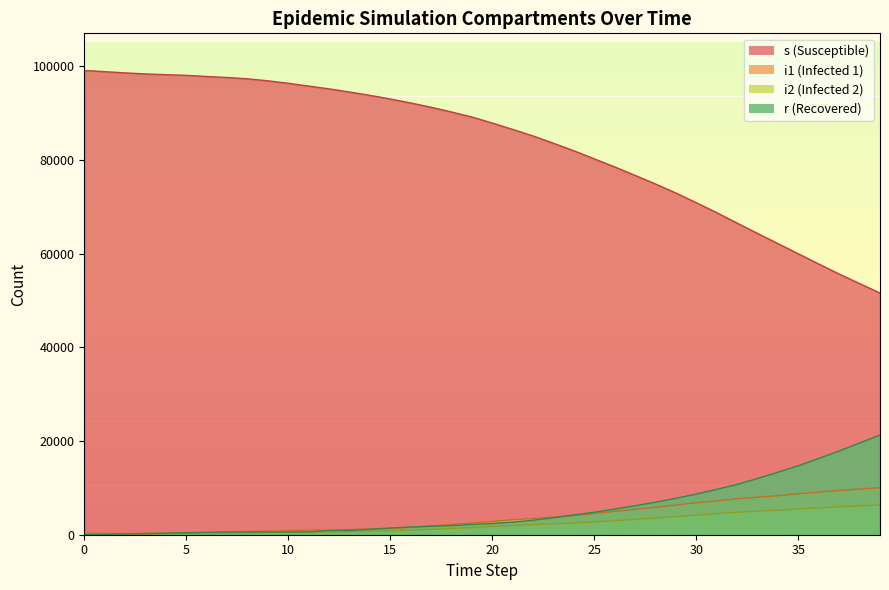

How many lines are shown in the chart?

4